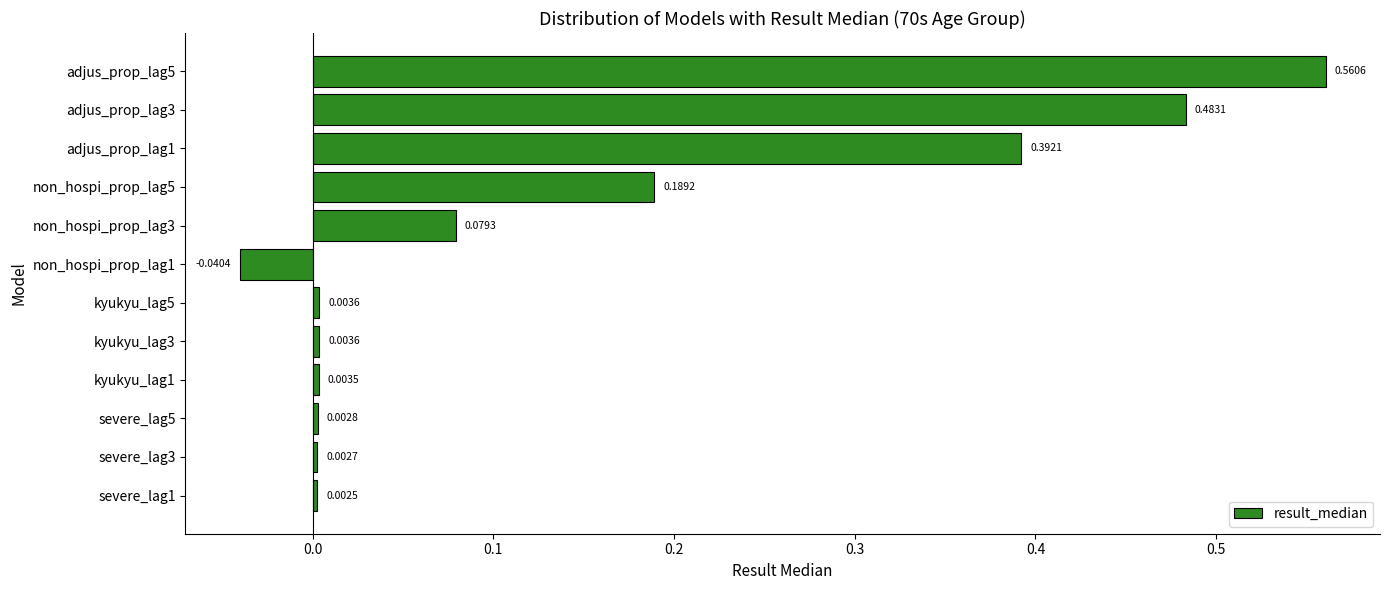

What is the change in value from kyukyu_lag1 to non_hospi_prop_lag3?

+0.1